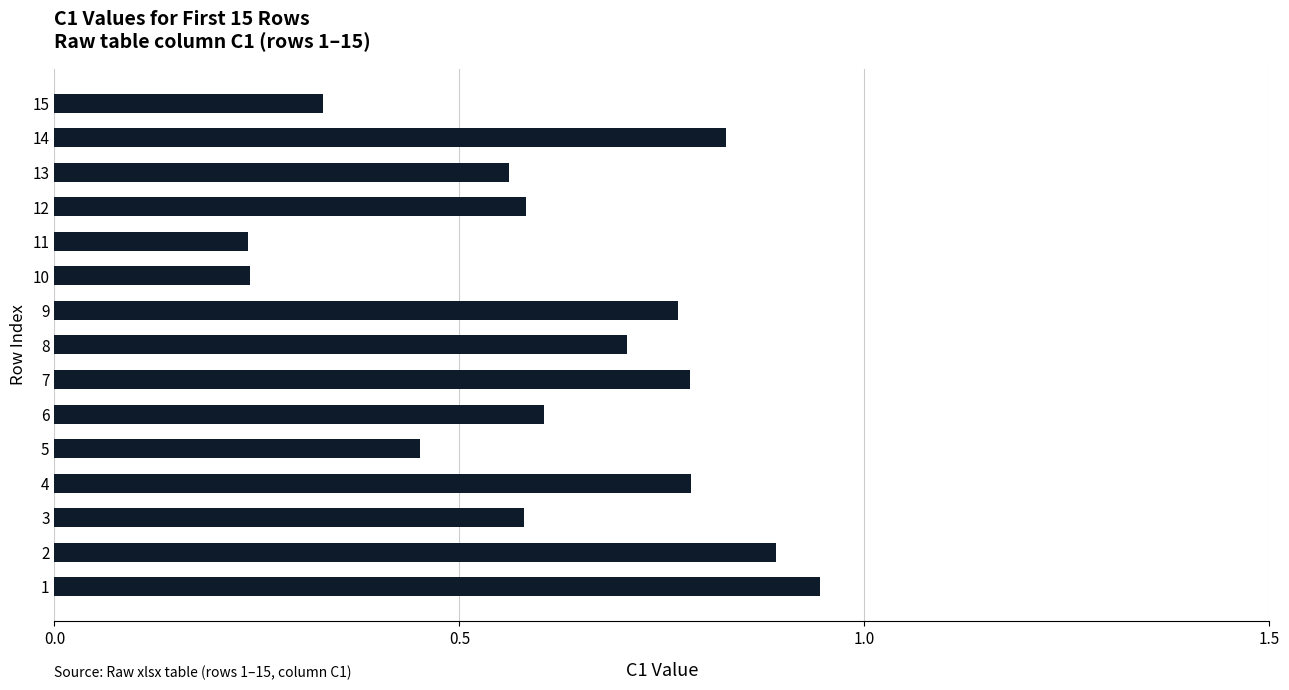

The value at 3 is 0.6. True or false?

True